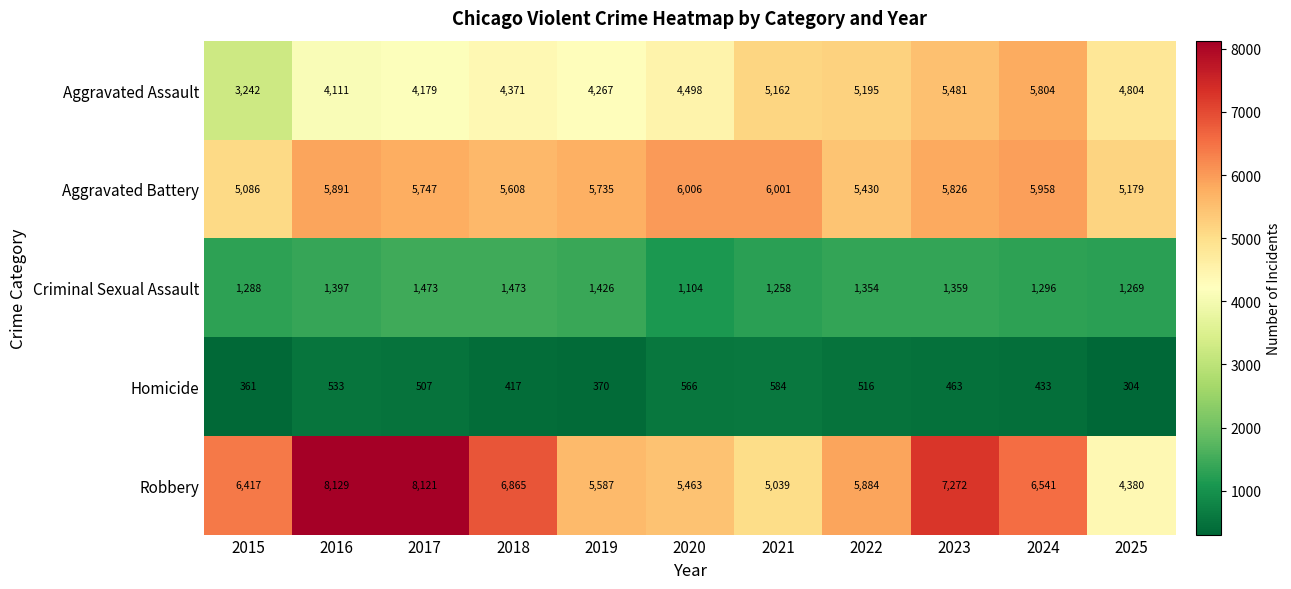

At 2025, list the series in order from smallest to largest.

Homicide, Criminal Sexual Assault, Robbery, Aggravated Assault, Aggravated Battery